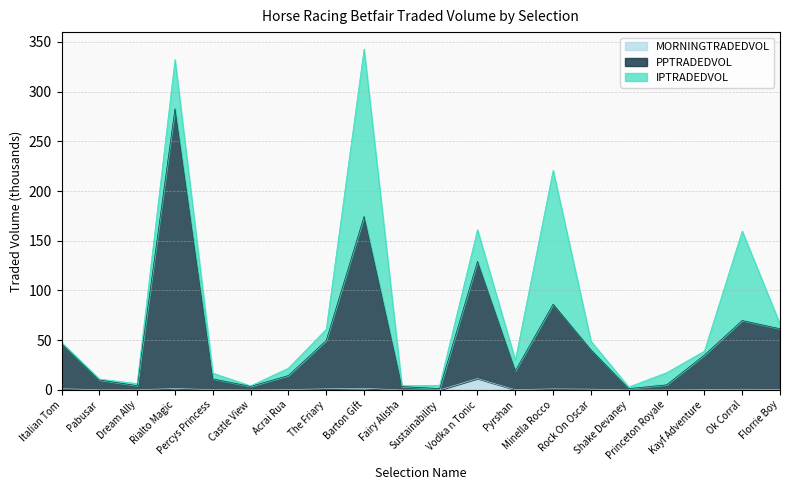

What is the difference between the maximum and second lowest values in the PPTRADEDVOL series?

281.3